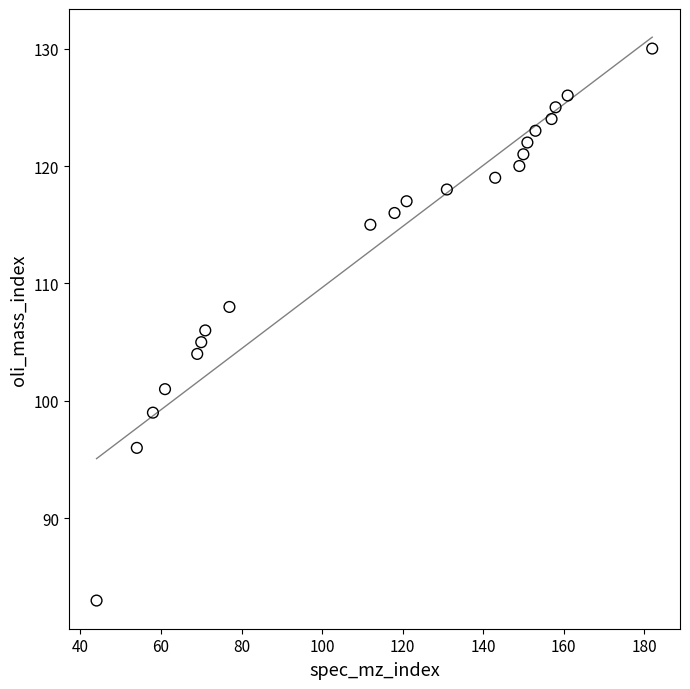

What is the range of X values (max minus min)?

138